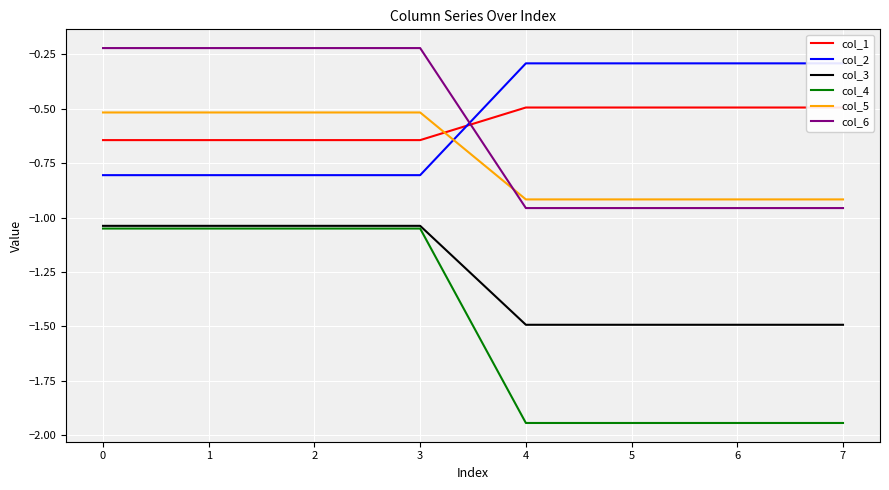

Rank the categories by col_3 value from highest to lowest.

0, 1, 2, 3, 4, 5, 6, 7